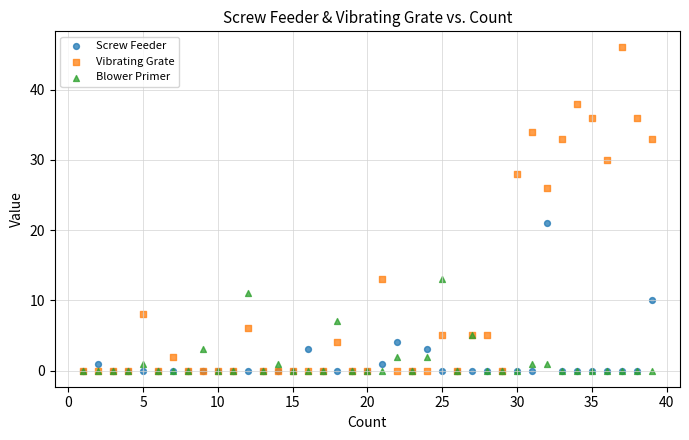

What are all the series names shown in the legend?

Screw Feeder, Vibrating Grate, Blower Primer